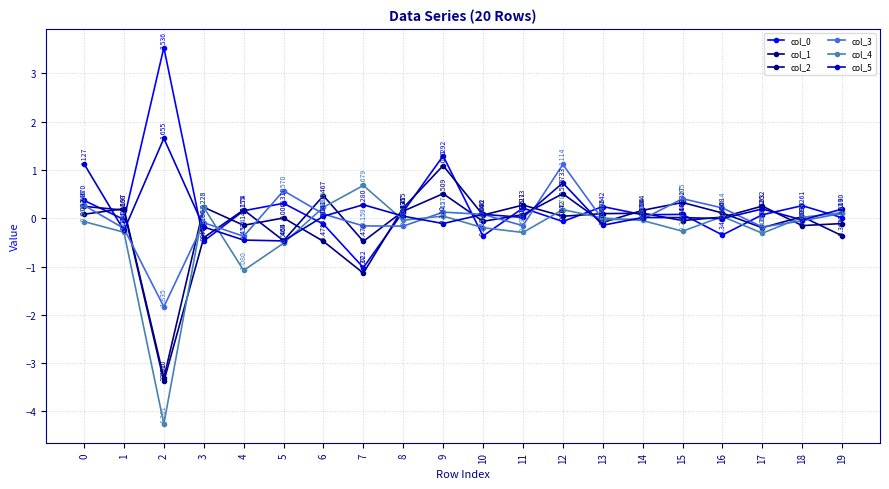

What is the difference between the col_5 values at 19 and 5?

0.7